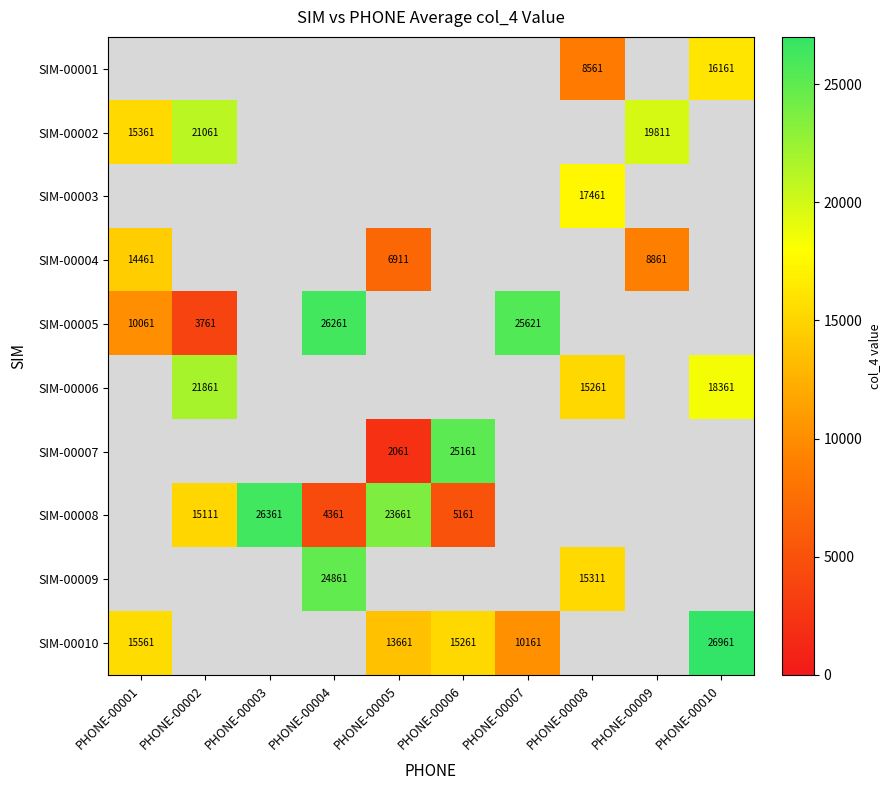

What is the minimum value shown in the chart?

2061.0